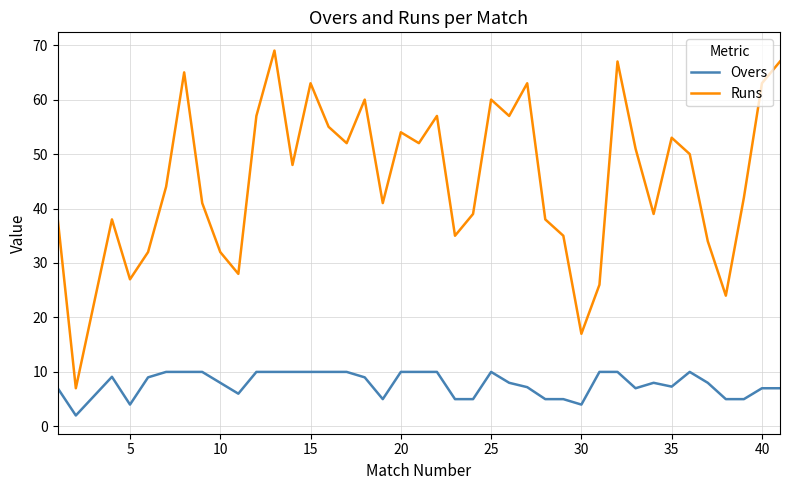

Which series has the widest spread of values?

Runs